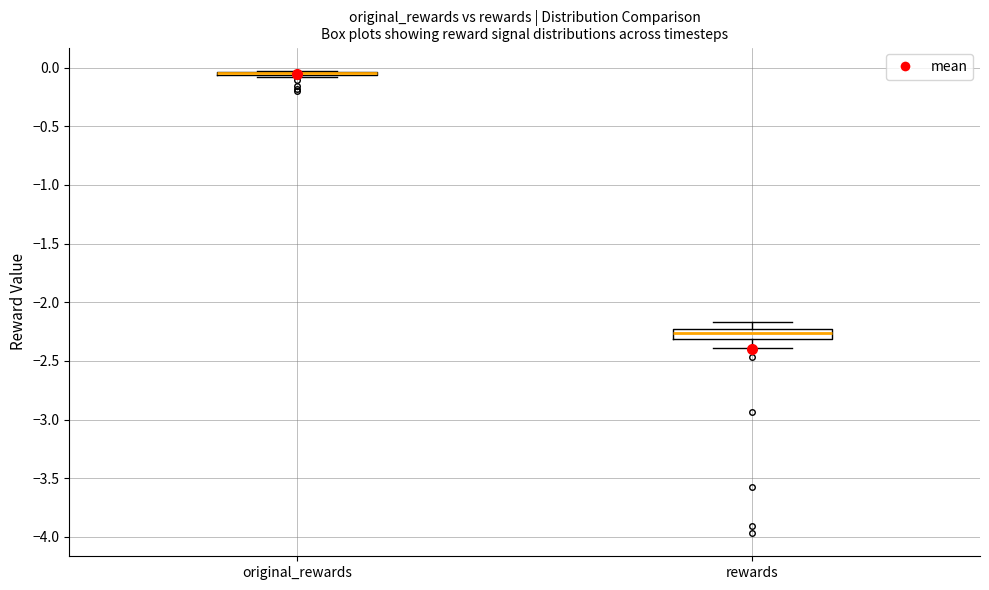

Where is the lower edge of the box for rewards on the y-axis? The values are not printed on the chart, so give them approximately, as read against the axis.

-2.30